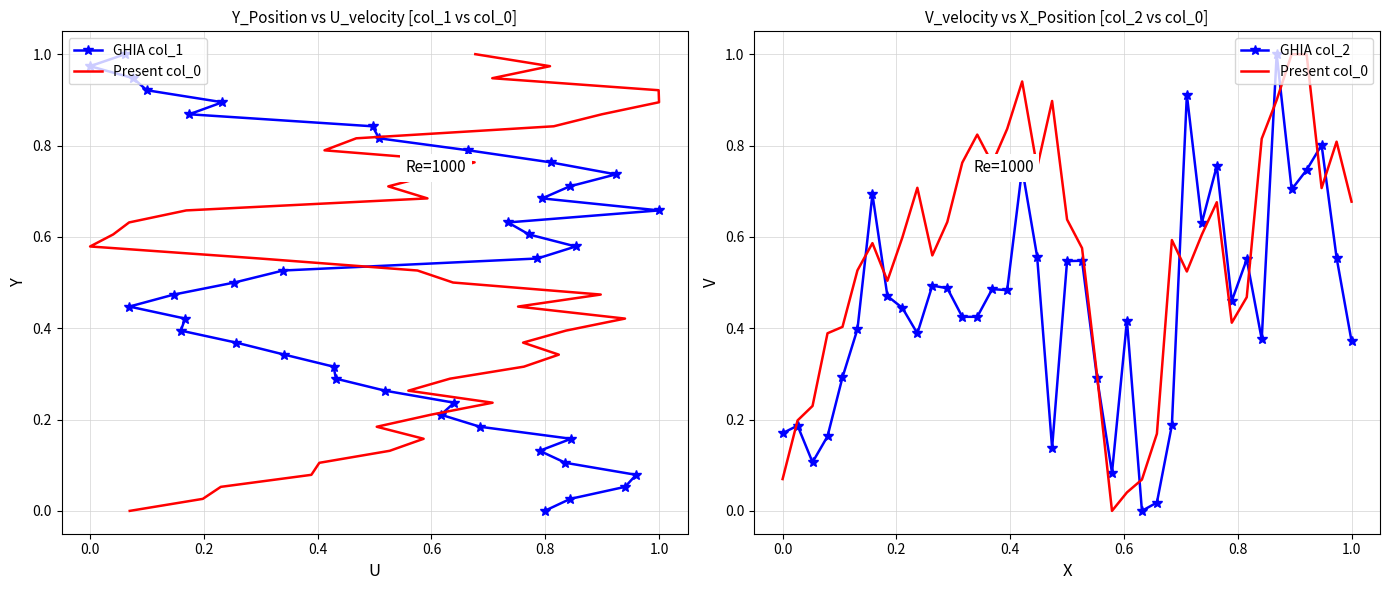

What is the maximum value shown in the chart?

1.0